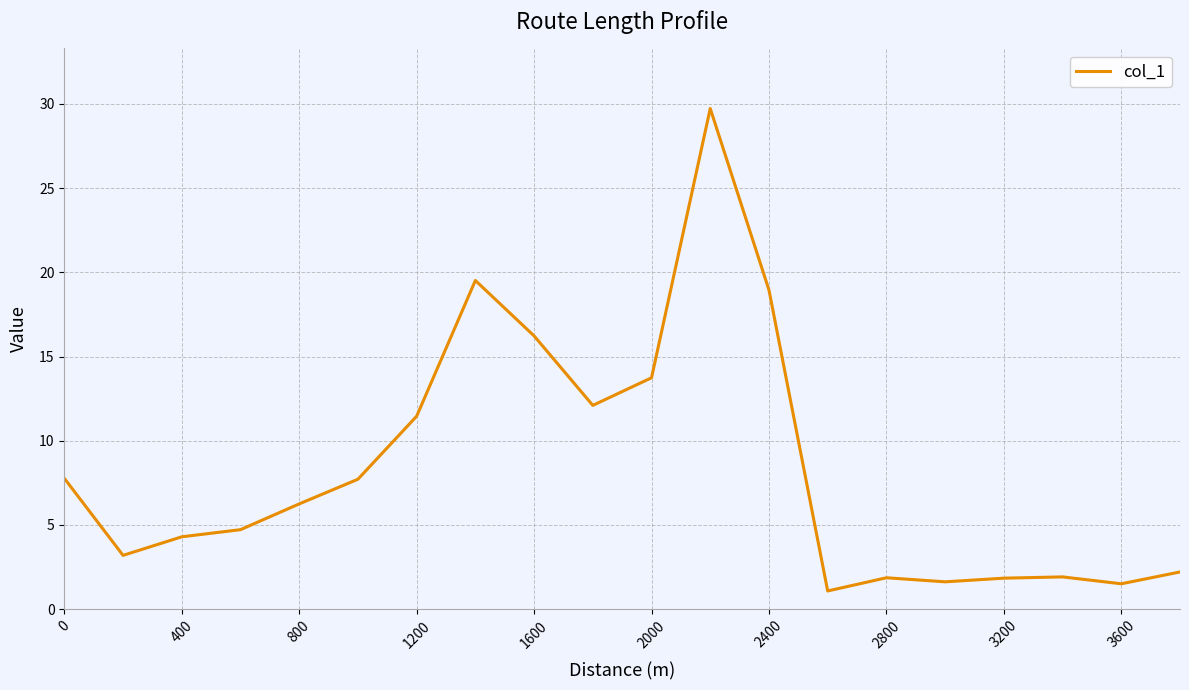

What is the difference between the maximum and minimum values?

28.6